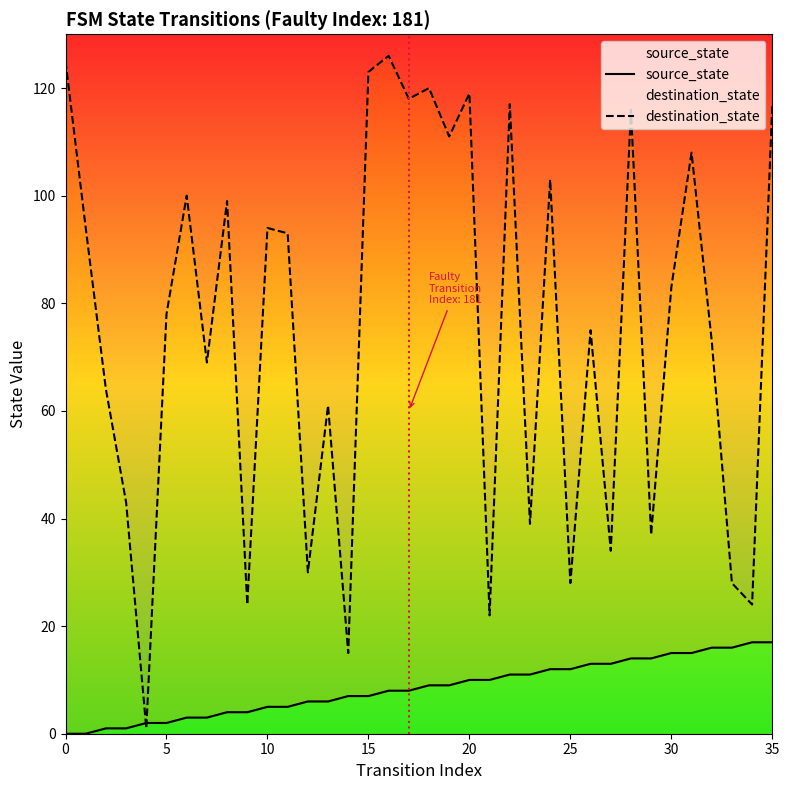

Count the number of categories in the chart.

36